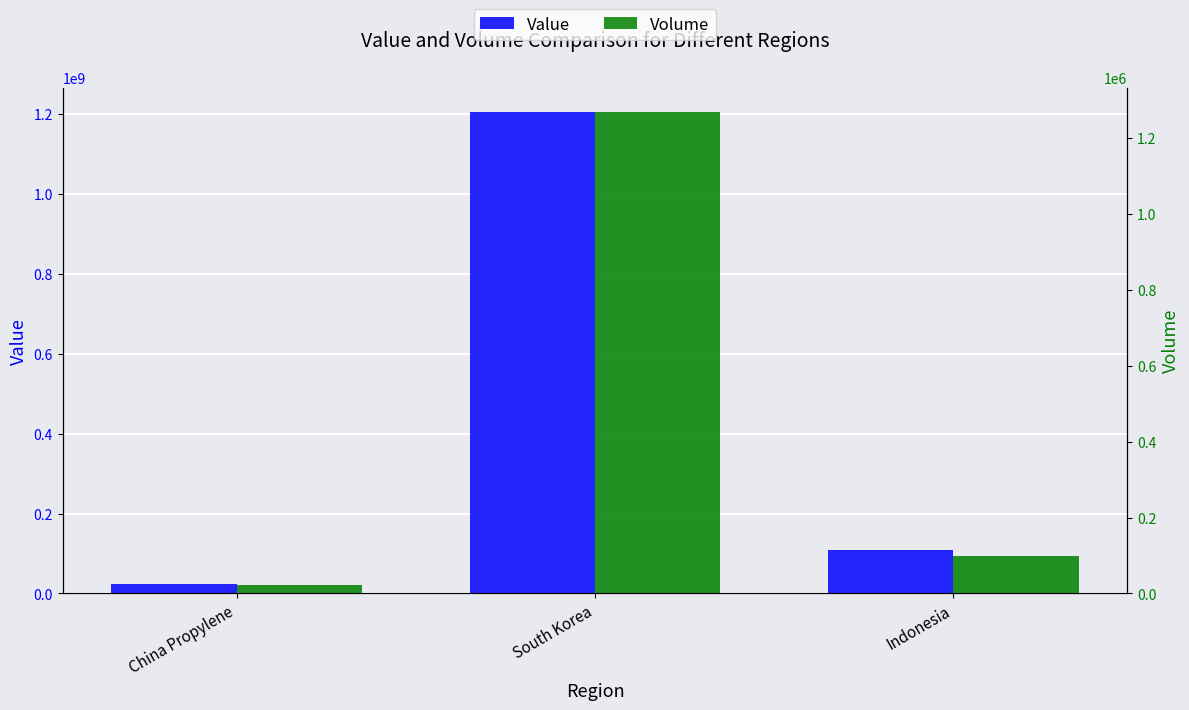

Are the bars horizontal?

No